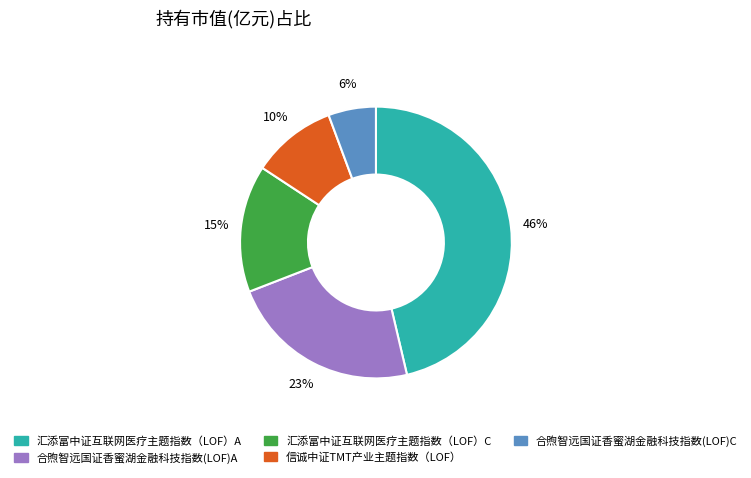

Which has a higher value, 汇添富中证互联网医疗主题指数（LOF）C or 合煦智远国证香蜜湖金融科技指数(LOF)C?

汇添富中证互联网医疗主题指数（LOF）C